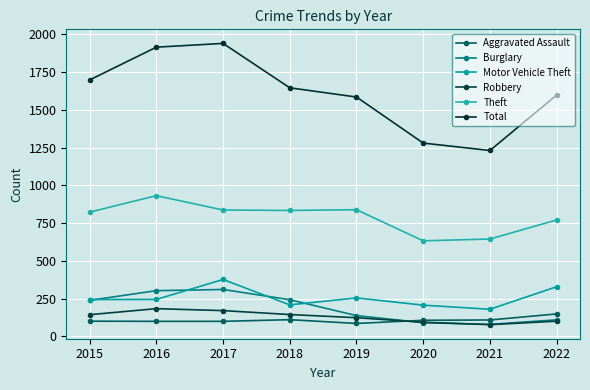

What is the difference between the maximum and minimum values in the Robbery series?

106